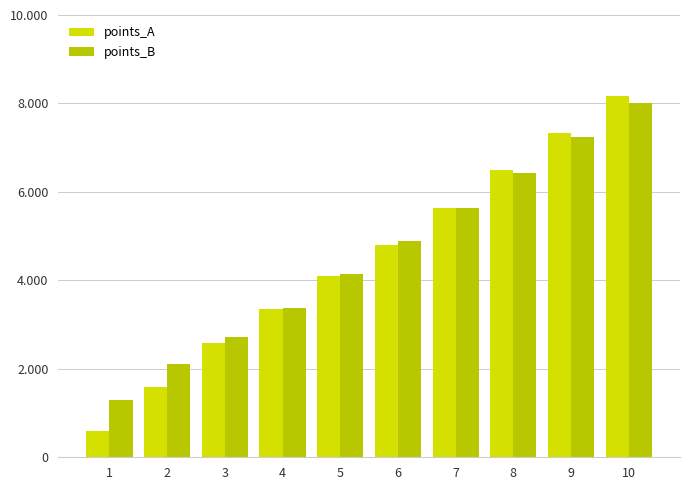

How many data points in points_A are above 4?

6